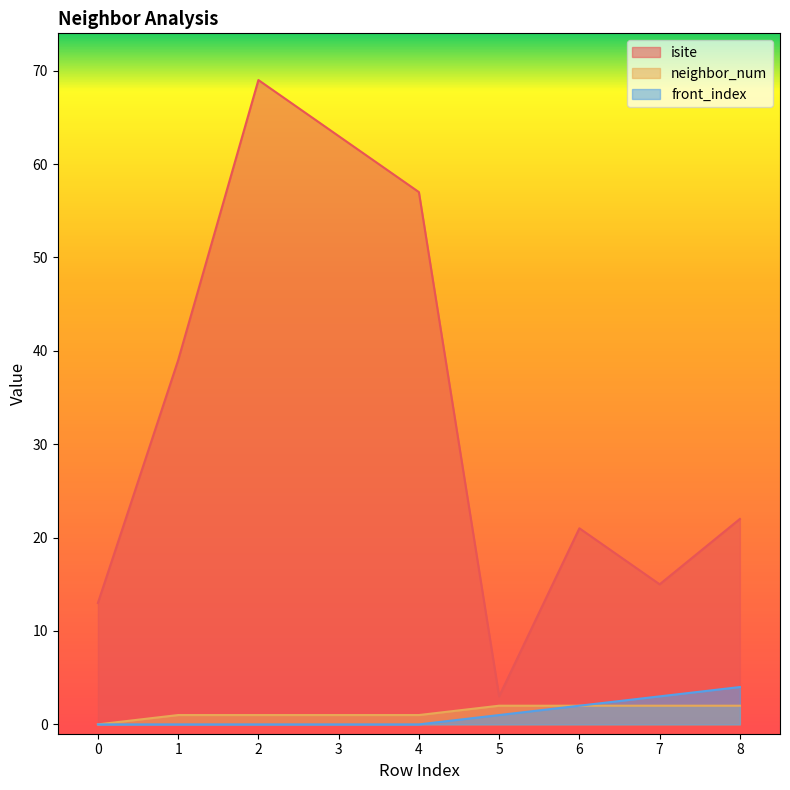

True or false: front_index has a value of 1 at 5.

True